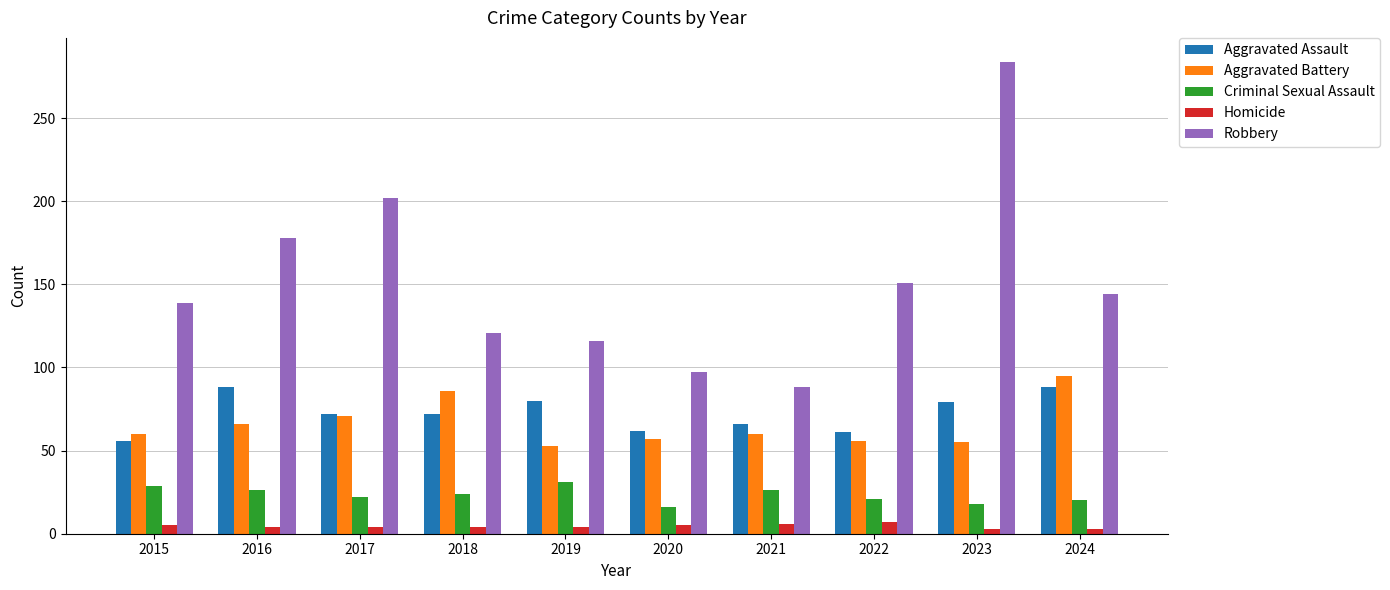

Between 2021 and 2024, which series saw the biggest shift?

Robbery